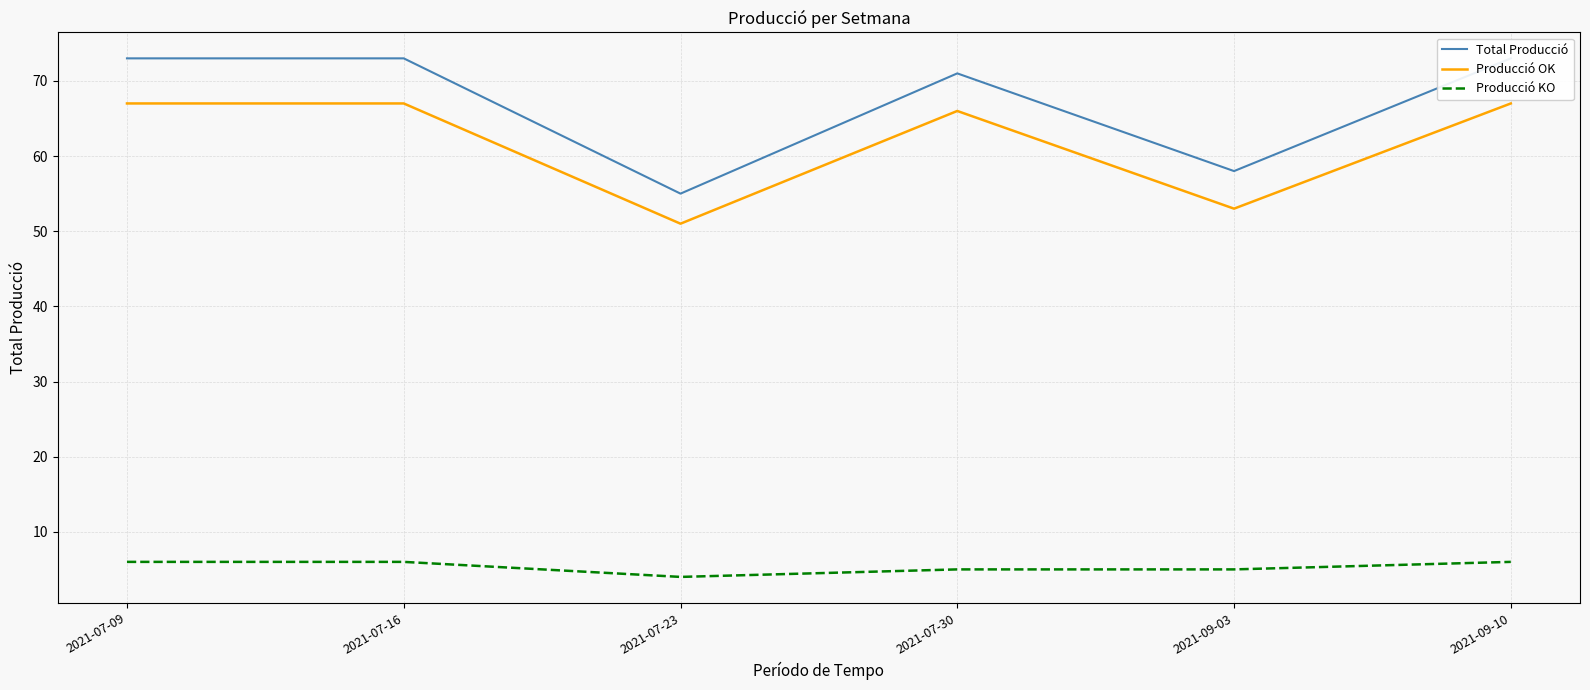

Reading left to right, extract all data points from this chart.

Total Producció: 2021-07-09=73	2021-07-16=73	2021-07-23=55	2021-07-30=71	2021-09-03=58	2021-09-10=73
Producció OK: 2021-07-09=67	2021-07-16=67	2021-07-23=51	2021-07-30=66	2021-09-03=53	2021-09-10=67
Producció KO: 2021-07-09=6	2021-07-16=6	2021-07-23=4	2021-07-30=5	2021-09-03=5	2021-09-10=6